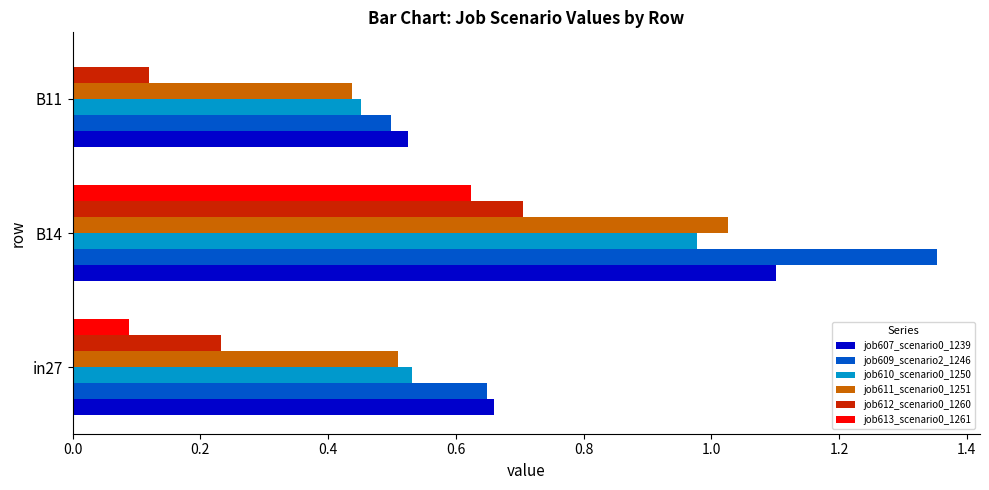

What is the sum of the job609_scenario2_1246 values at B14 and B11?

1.9